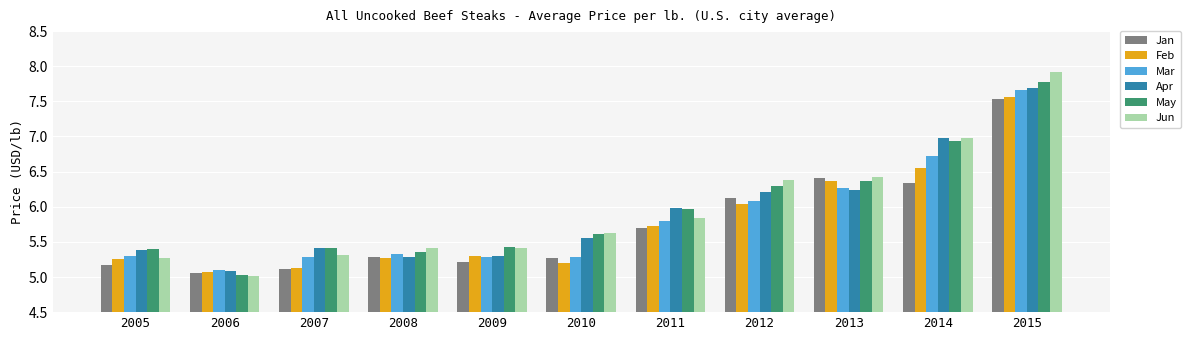

At how many categories does at least one series exceed 5?

11